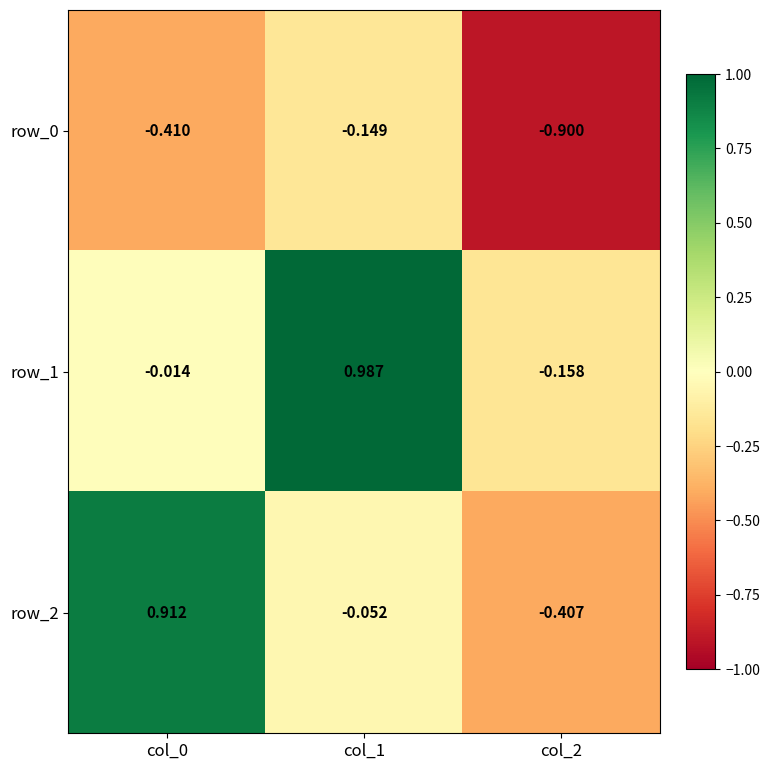

Is the value of row_1 at col_0 greater than the value of row_2 at col_0?

No